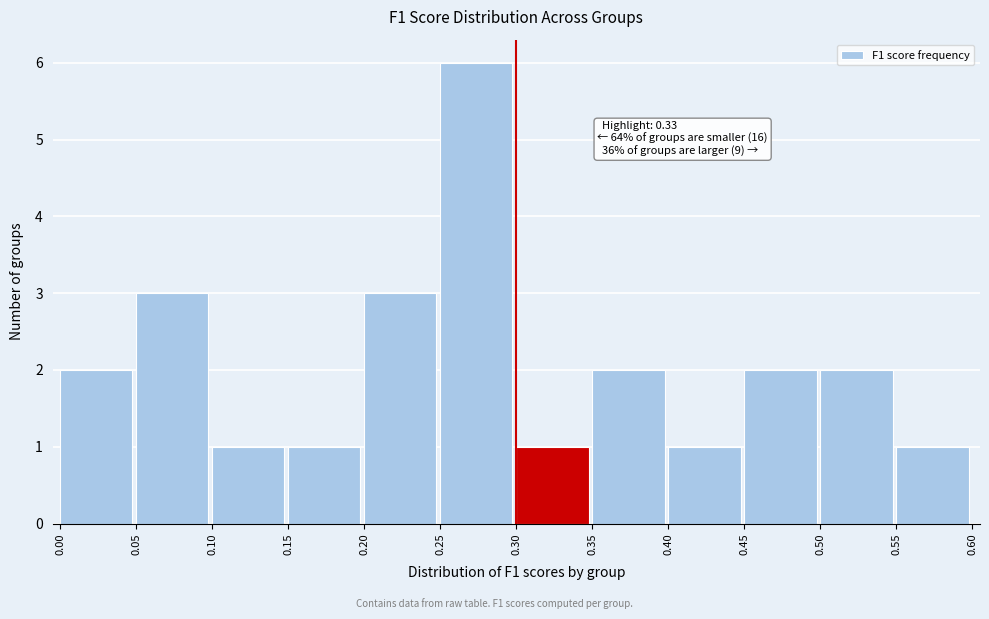

Over which range of the x-axis is the bar tallest?

0.25 to 0.30